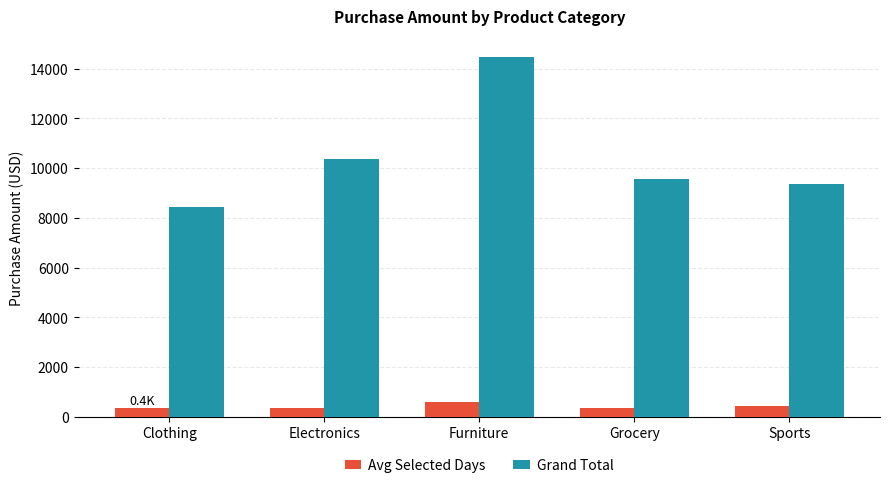

What is the total value across all series at Grocery?

9931.7